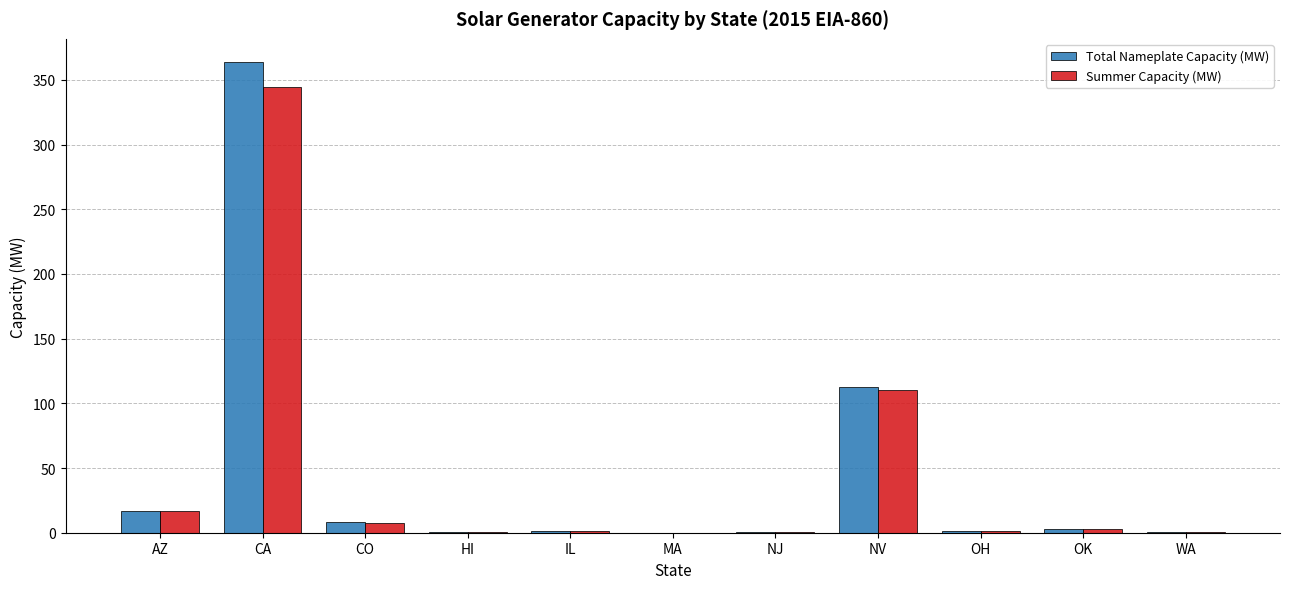

At which label does Summer Capacity (MW) reach its peak?

CA